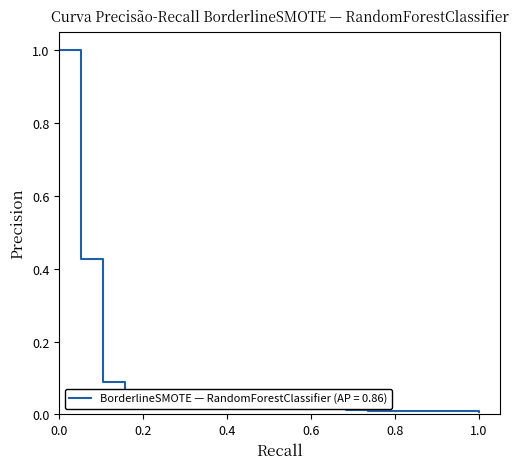

What is the greatest value displayed?

1.0